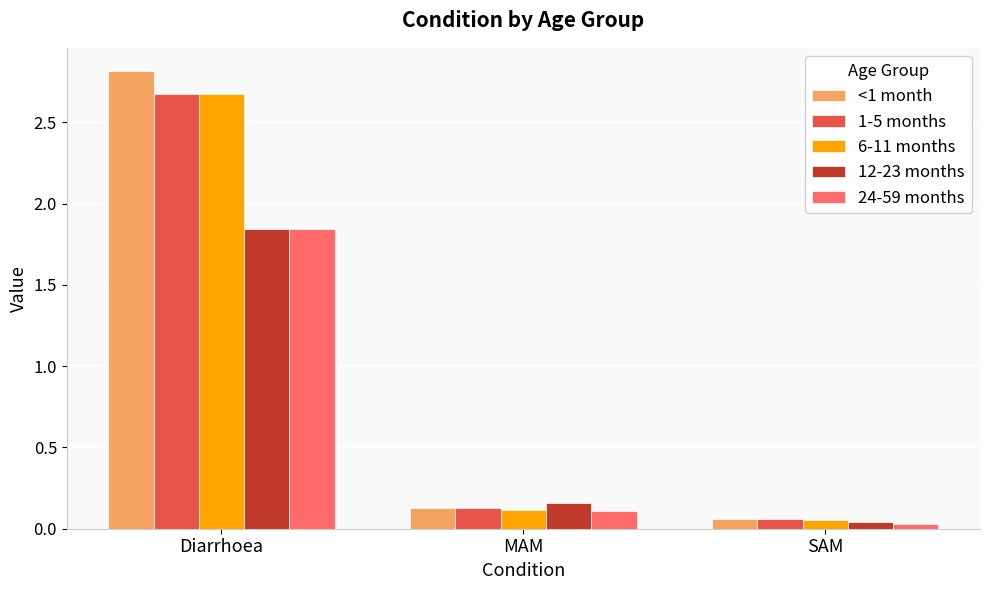

True or false: 24-59 months has a value of 0.1 at MAM.

True